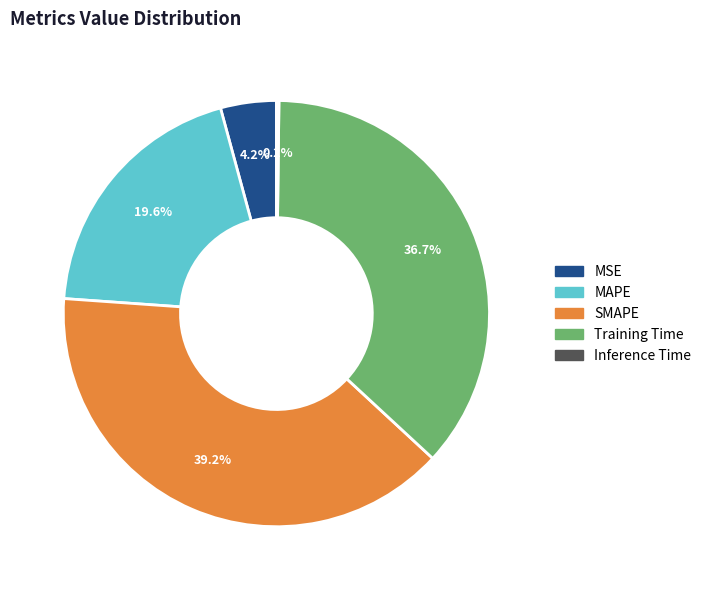

To the nearest percent, what is the difference between the largest and smallest slice percentages?

39%